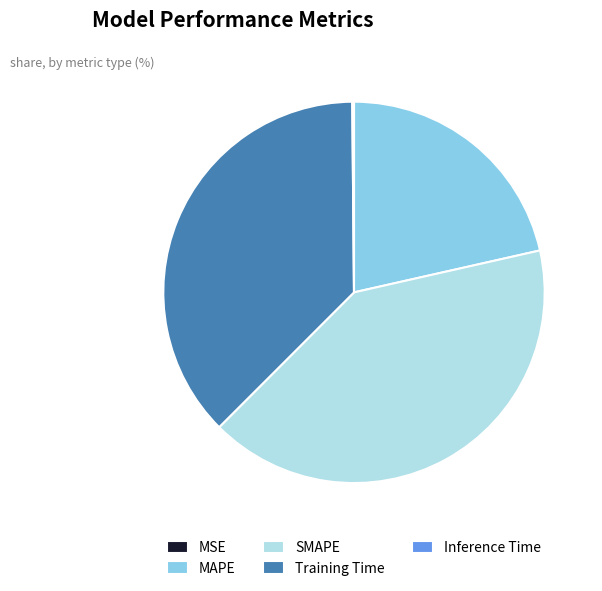

What is the largest slice in the pie chart?

SMAPE